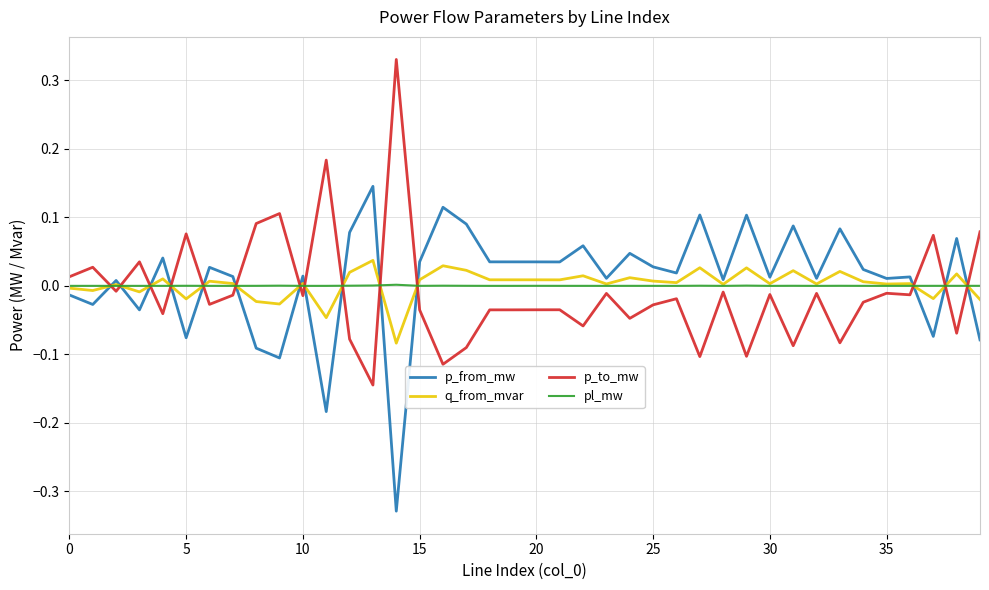

Which series ends up on top after the final intersection of q_from_mvar and p_to_mw?

p_to_mw